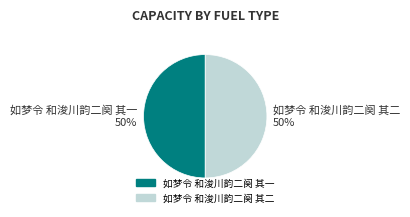

How many slices are in this pie chart?

2